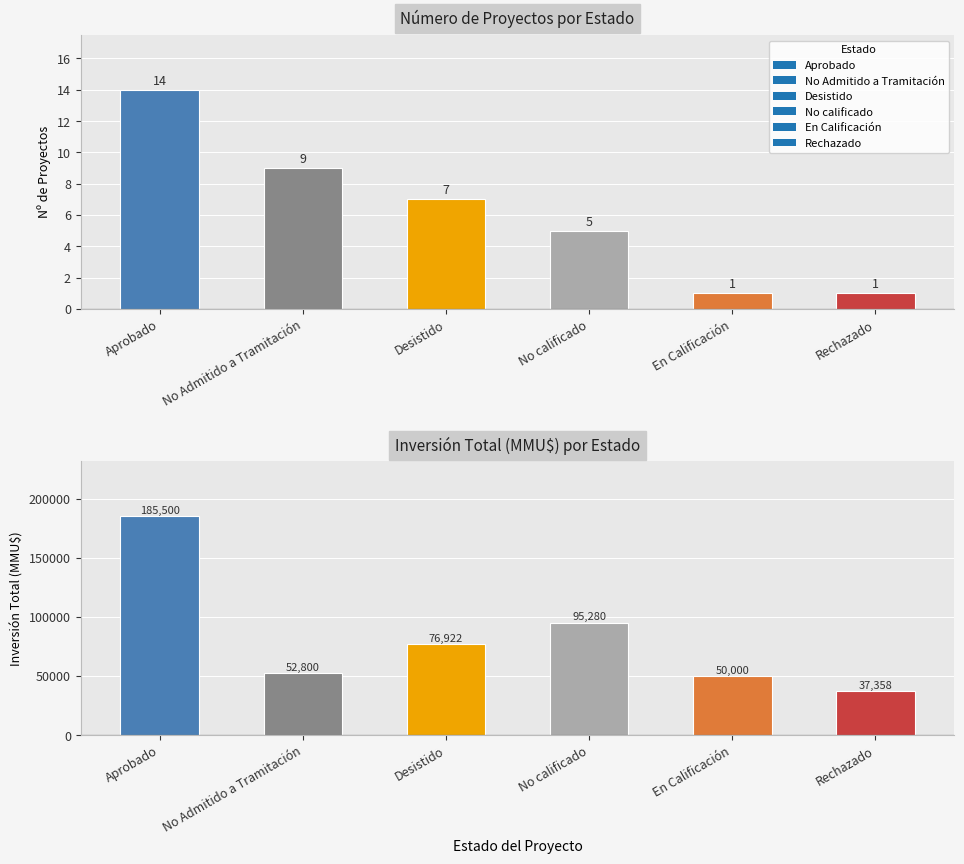

Which series has the widest spread of values?

total_investment